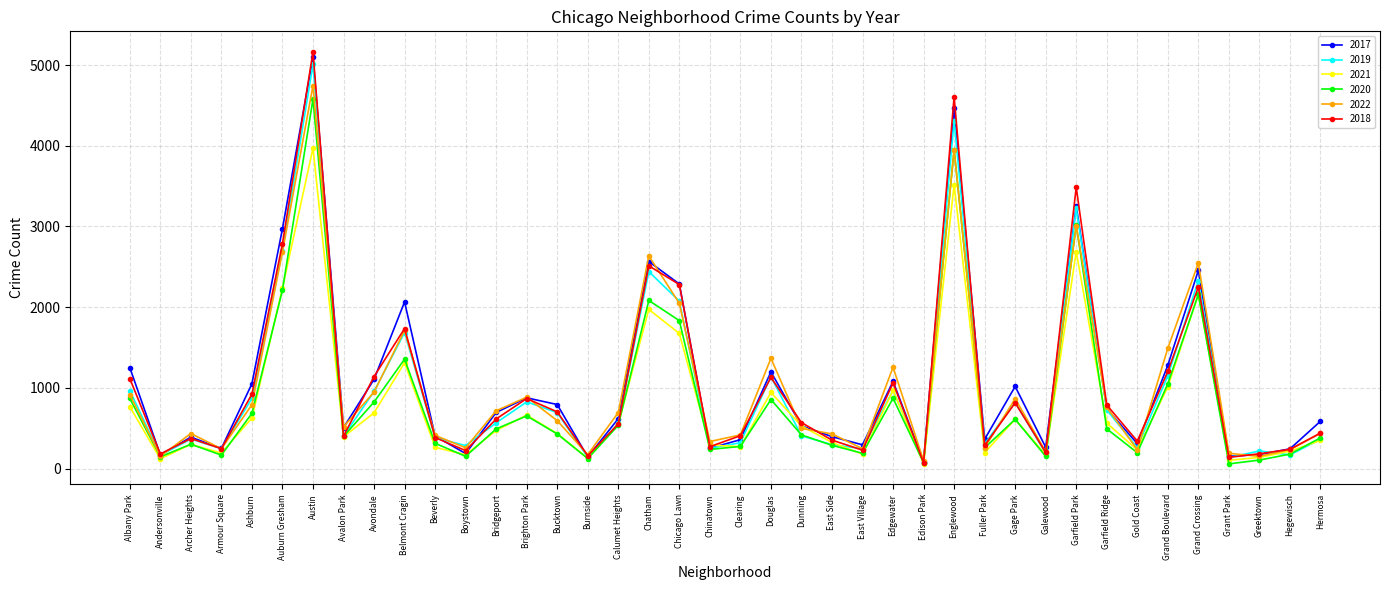

What is the maximum value for 2022?

4746